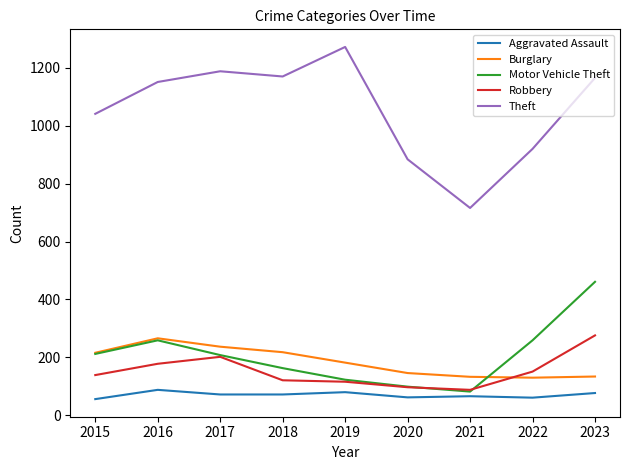

In Theft, how many points are lower than both neighbors (excluding endpoints)?

2